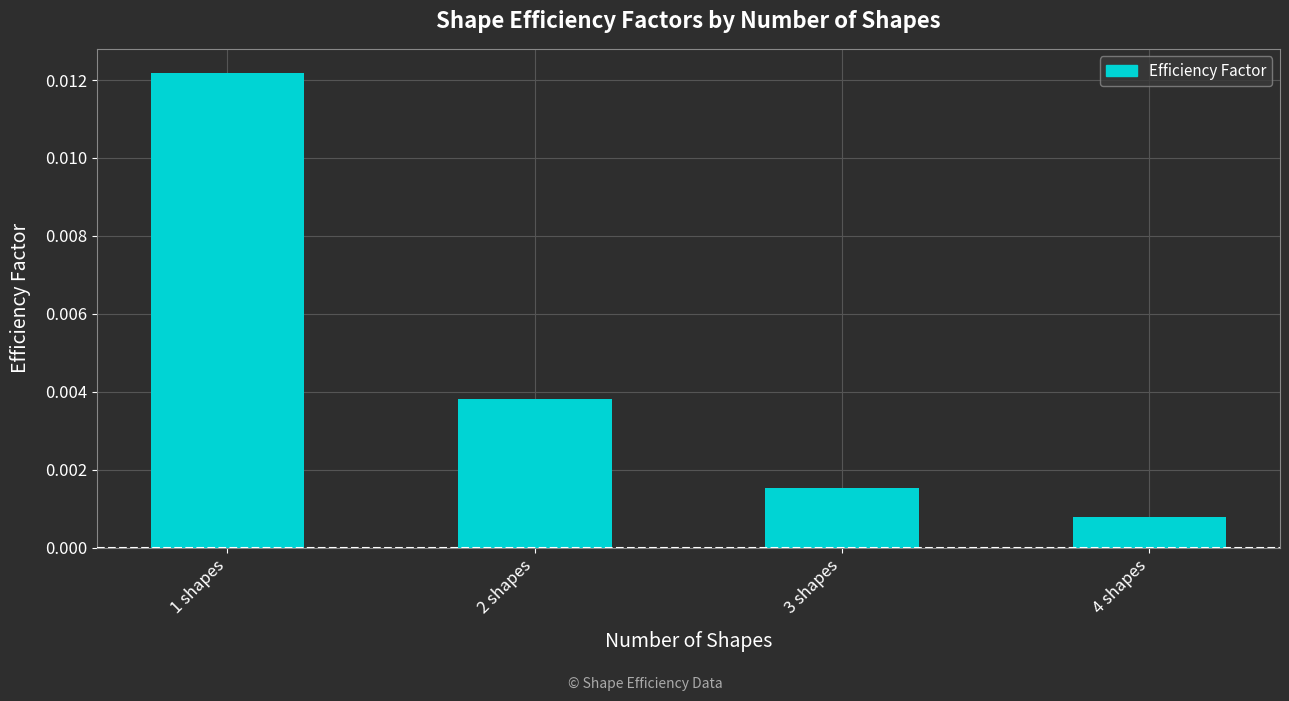

How many categories are shown in the chart?

4